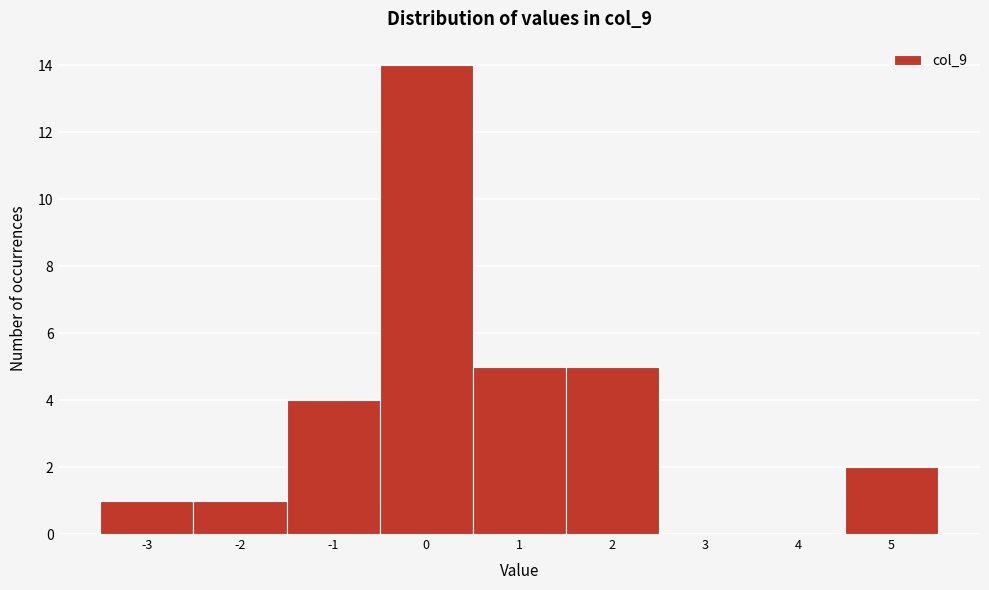

Over which range of the x-axis is the bar tallest?

-0.5 to 0.5